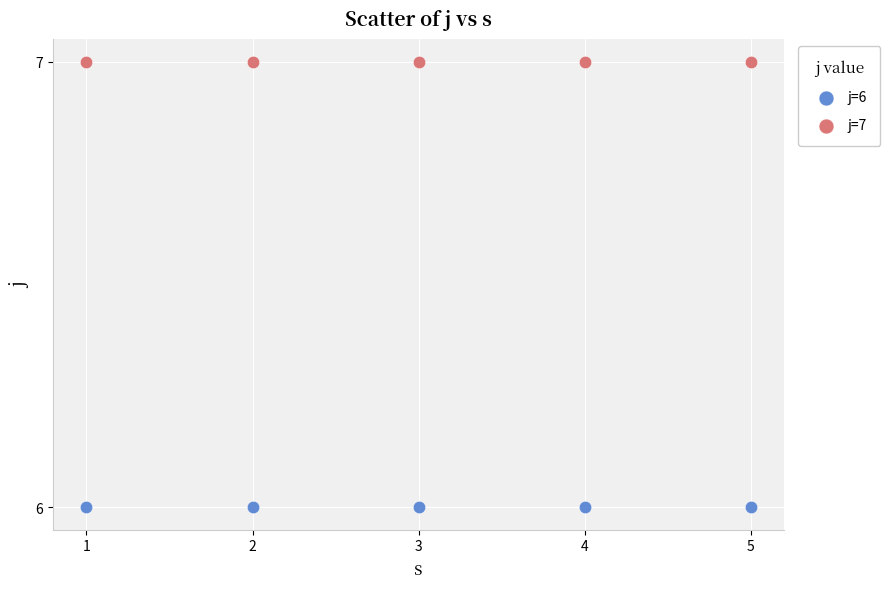

Which series contains the highest Y value?

j=7